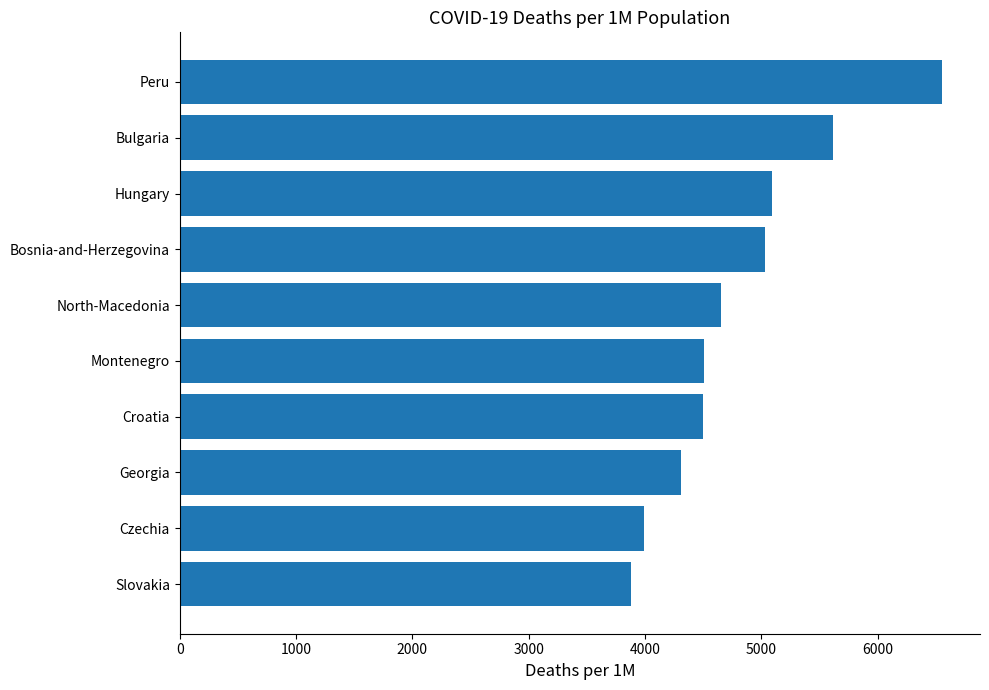

What is the difference between the second highest and second lowest values?

1628